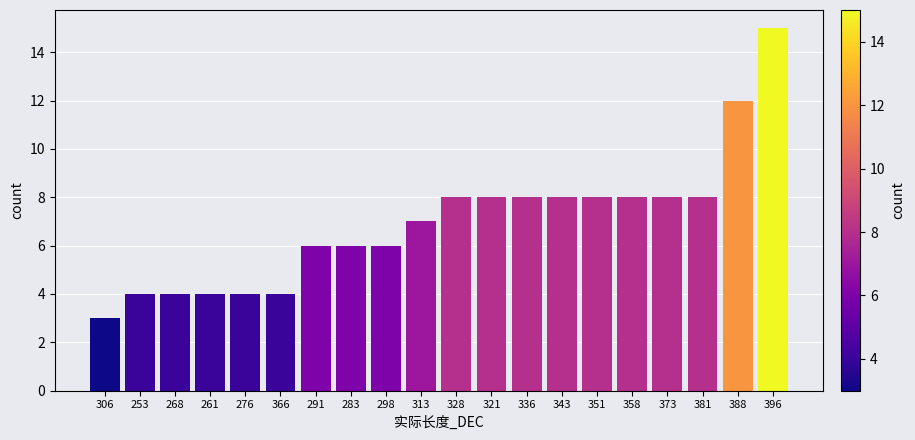

Reading left to right, transcribe all the data shown in this chart.

3	4	4	4	4	4	6	6	6	7	8	8	8	8	8	8	8	8	12	15